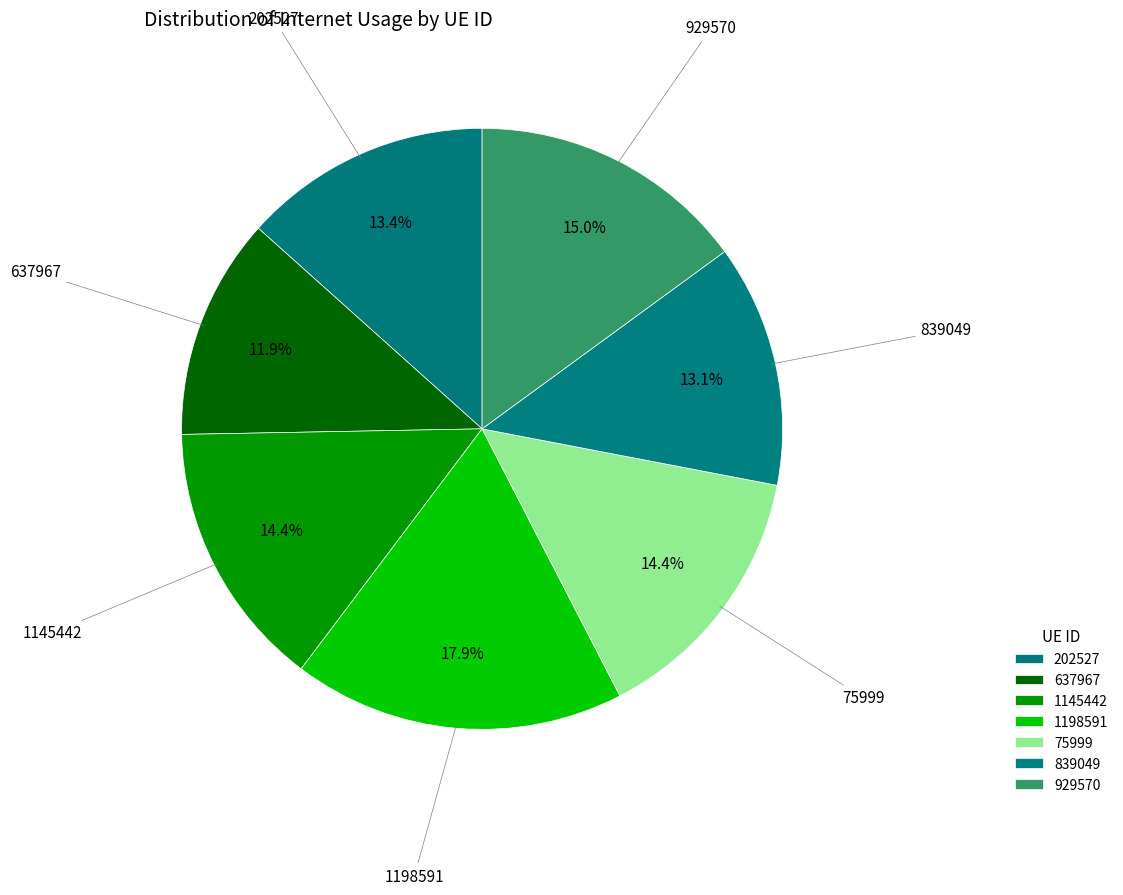

To the nearest percent, what portion does 1145442 represent?

14%